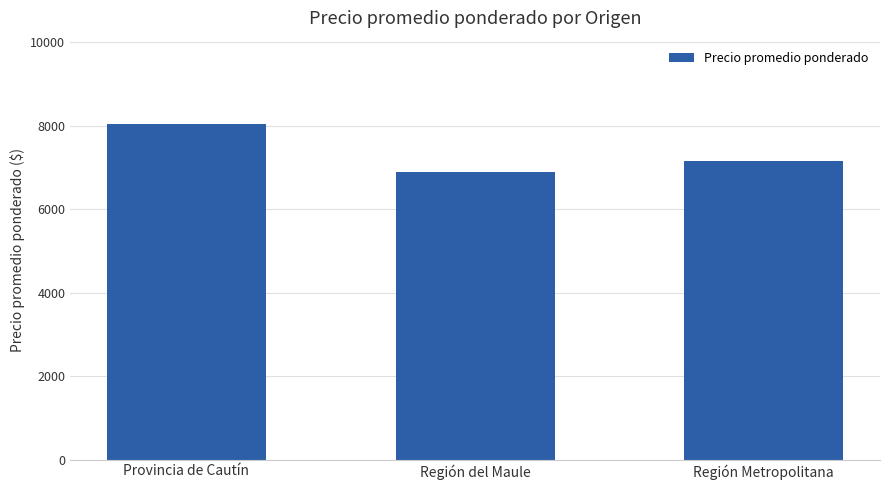

Where does the data first go above 7167?

Provincia de Cautín